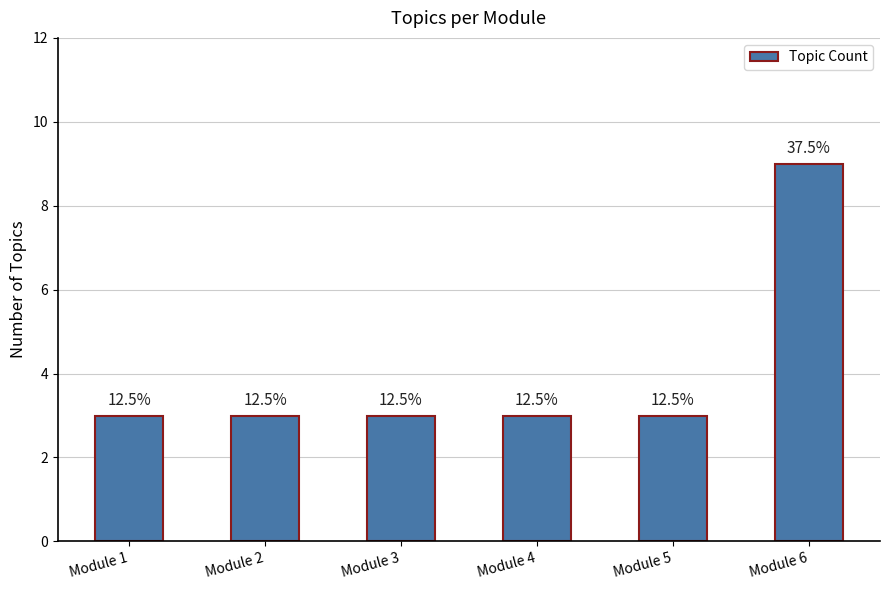

The chart shows a value of 2 at Module 2. True or false?

False